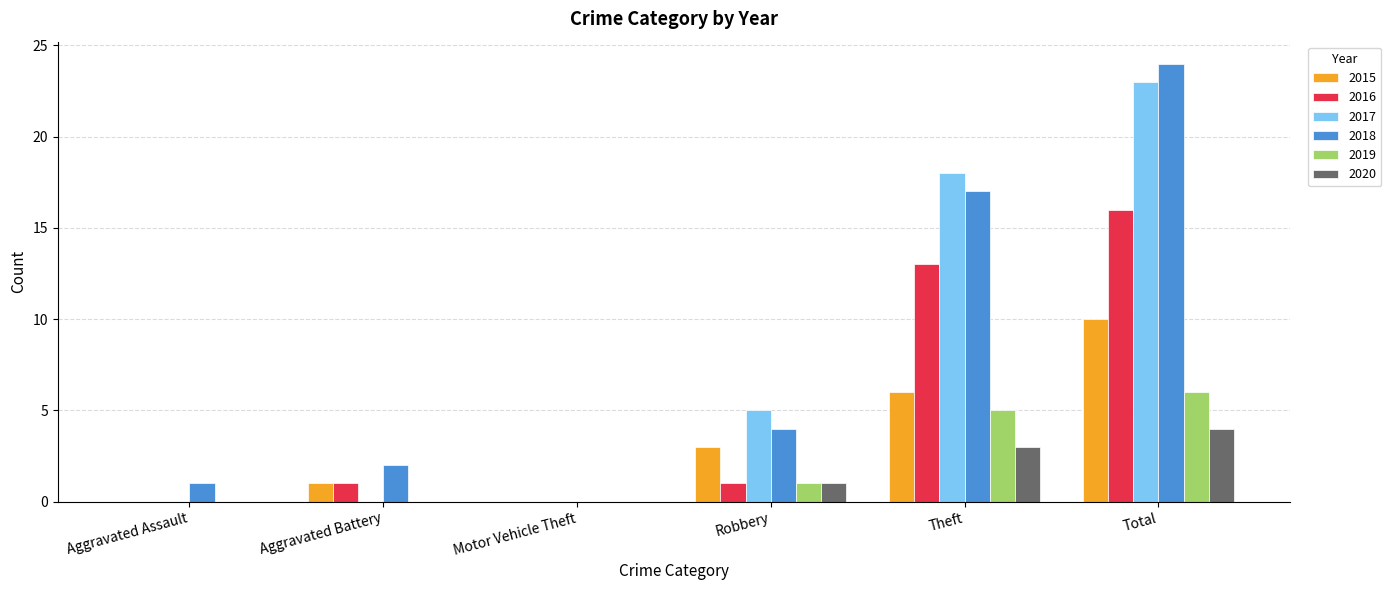

Count the number of categories in the chart.

6